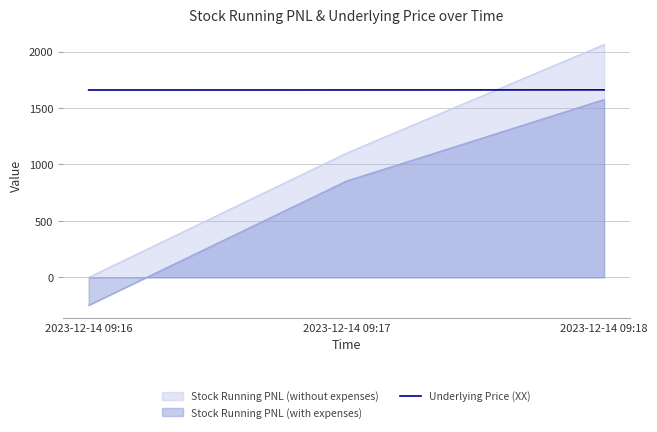

Which label corresponds to the smallest value in the chart?

2023-12-14 09:16